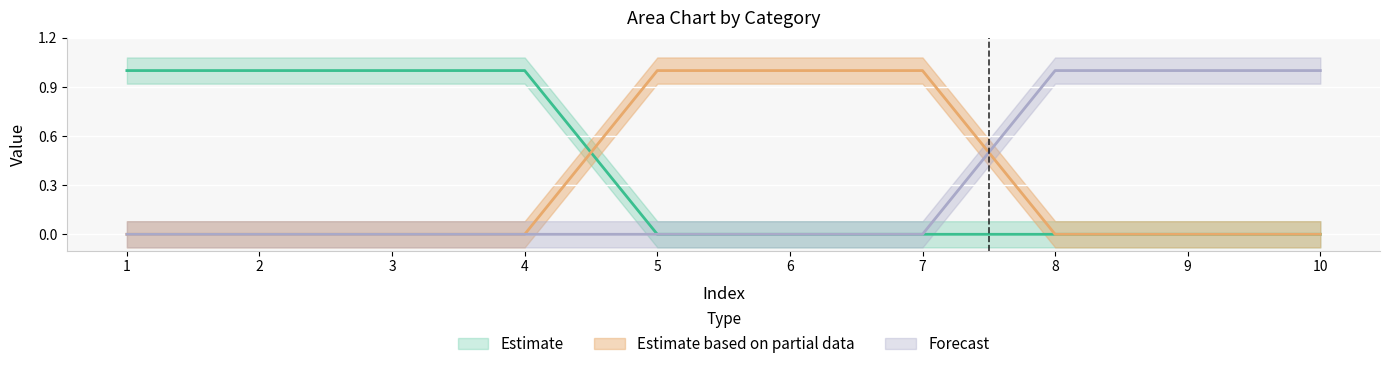

How many positive values does the 2 series have?

3